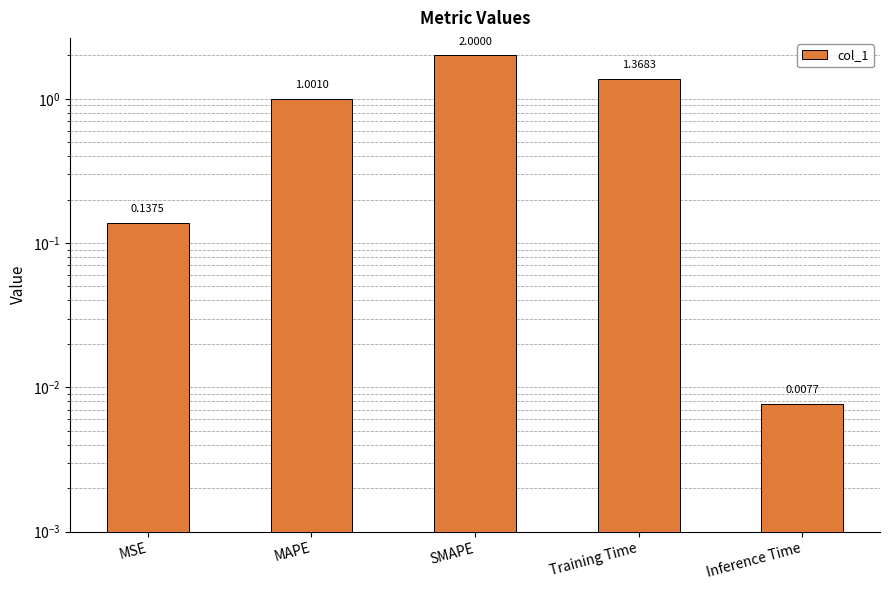

Are the bars grouped side by side (vs. stacked)?

No